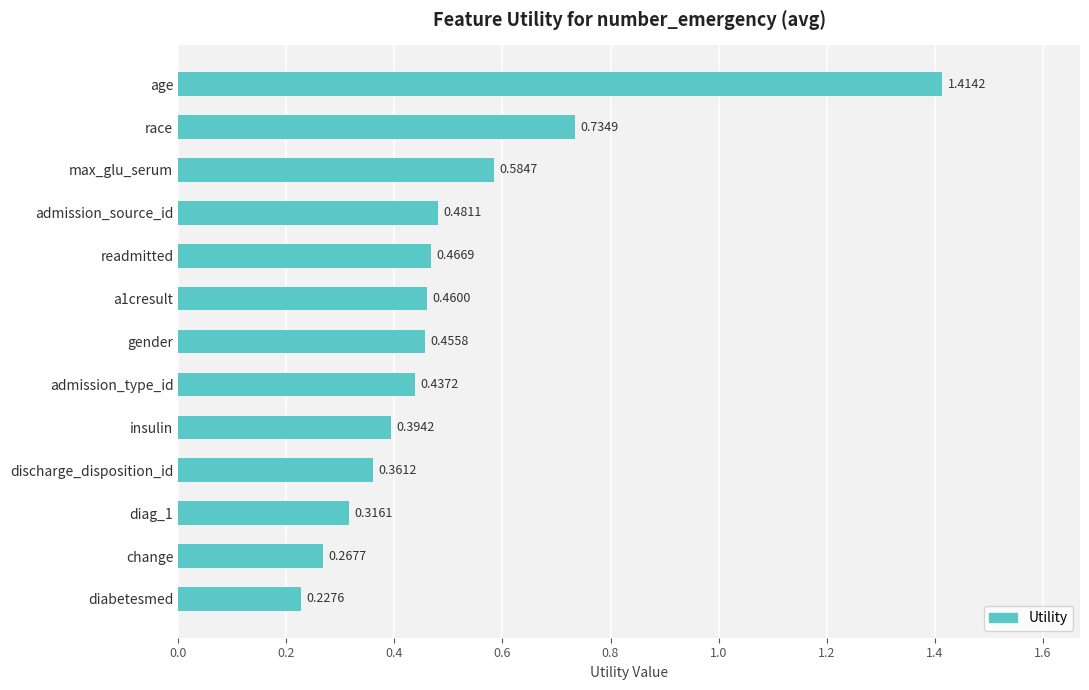

List the labels in order of value, largest first.

age, race, max_glu_serum, admission_source_id, readmitted, a1cresult, gender, admission_type_id, insulin, discharge_disposition_id, diag_1, change, diabetesmed